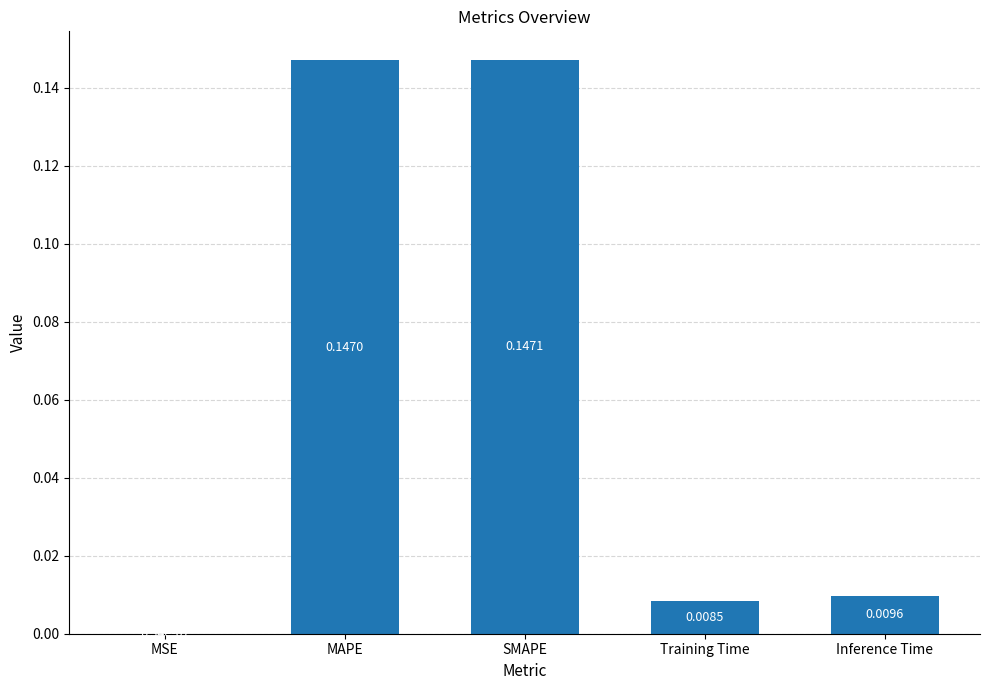

The value at SMAPE is 0.3. True or false?

False